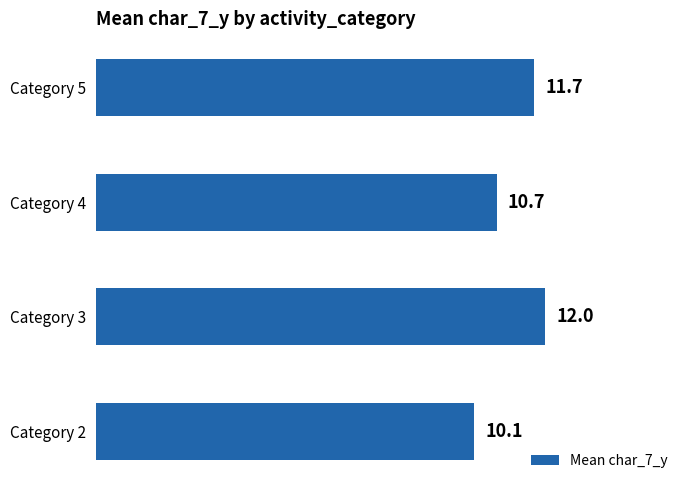

List the labels in order of value, smallest first.

Category 2, Category 4, Category 5, Category 3